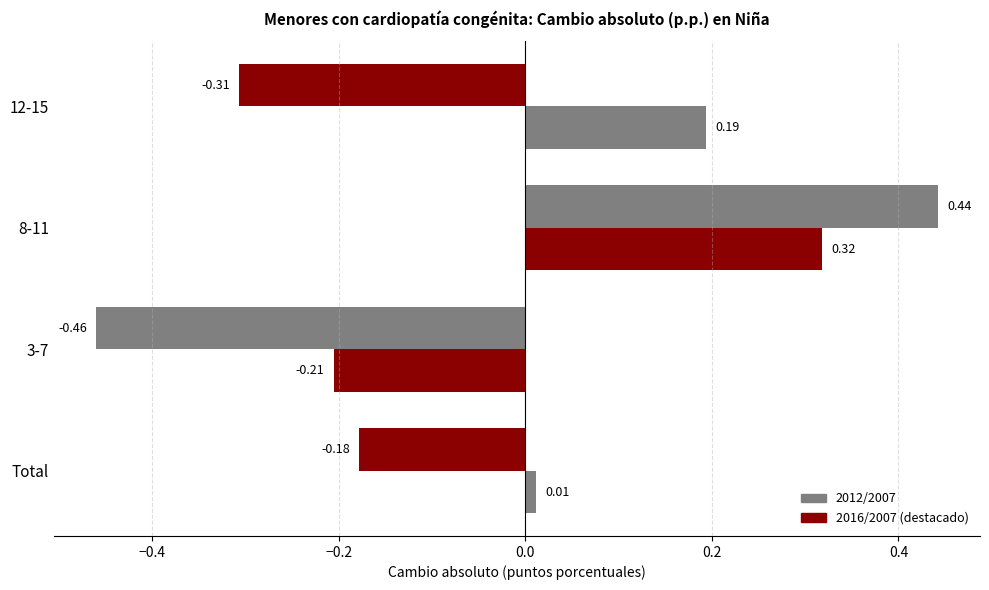

Count the number of categories in the chart.

4